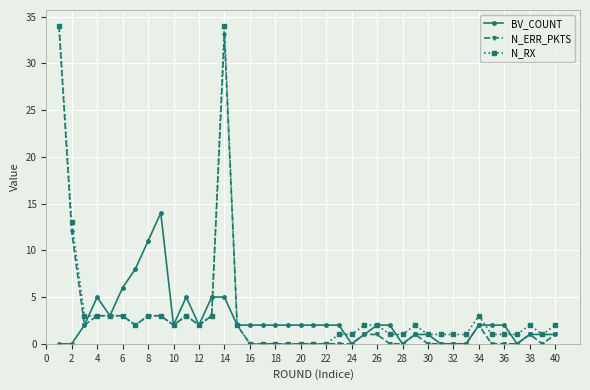

Which series has the largest total across all categories?

N_RX